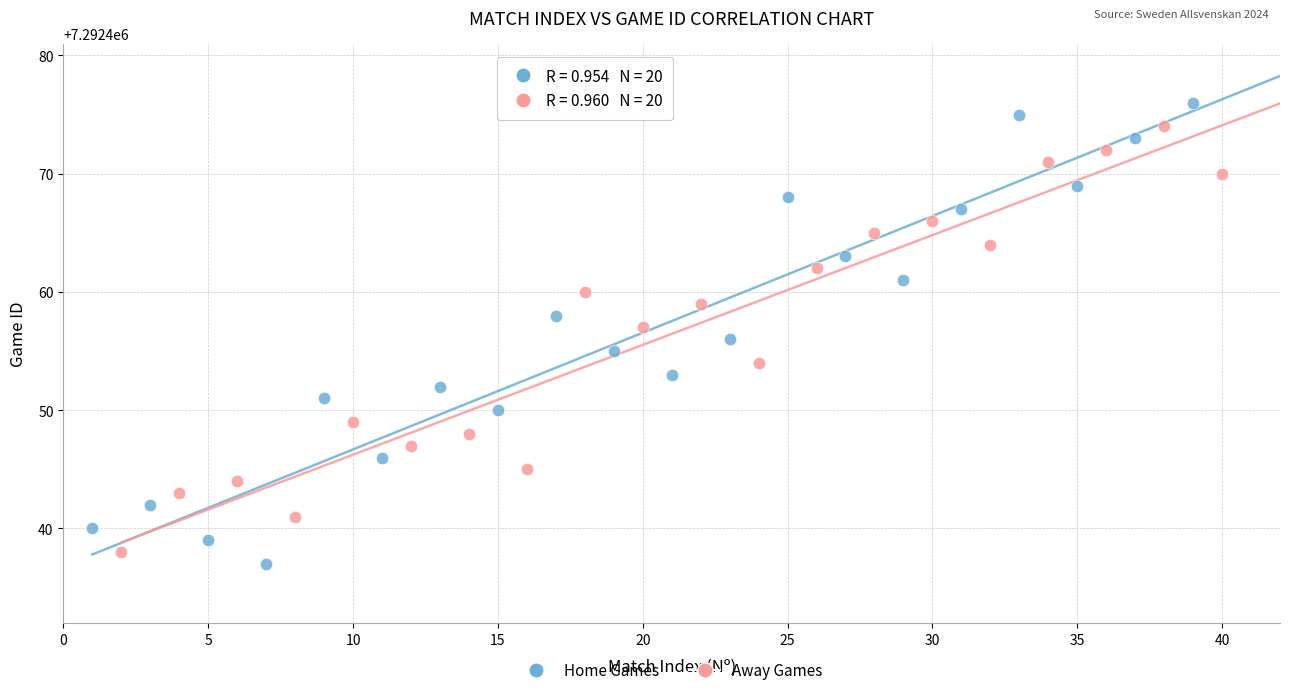

Which series has the widest spread of Y values?

Home Games